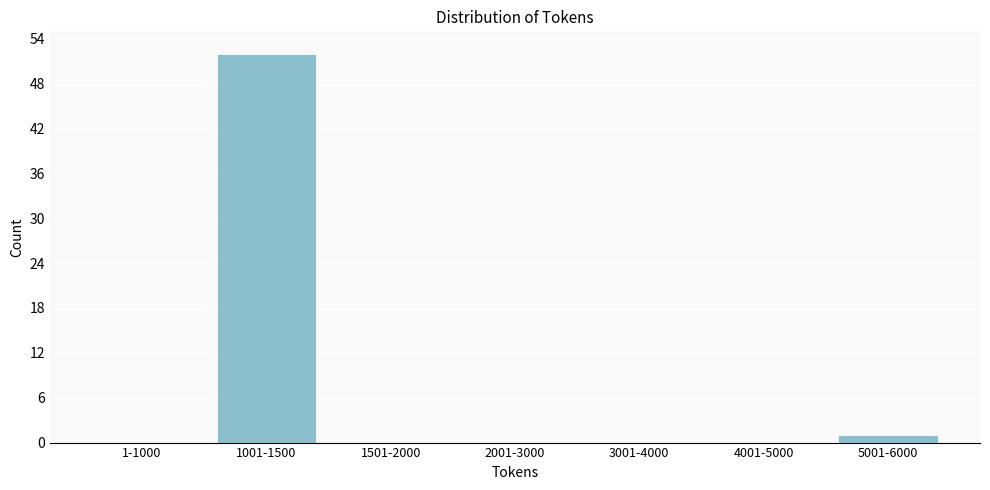

Reading left to right, extract all data points from this chart.

1-1000=0	1001-1500=52	1501-2000=0	2001-3000=0	3001-4000=0	4001-5000=0	5001-6000=1